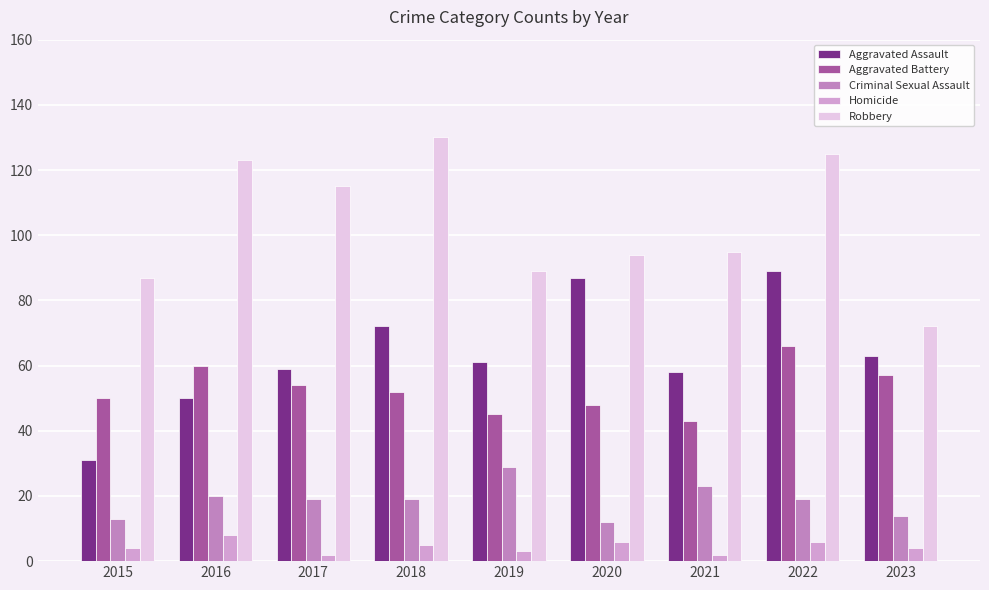

At how many categories does at least one series exceed 108?

4